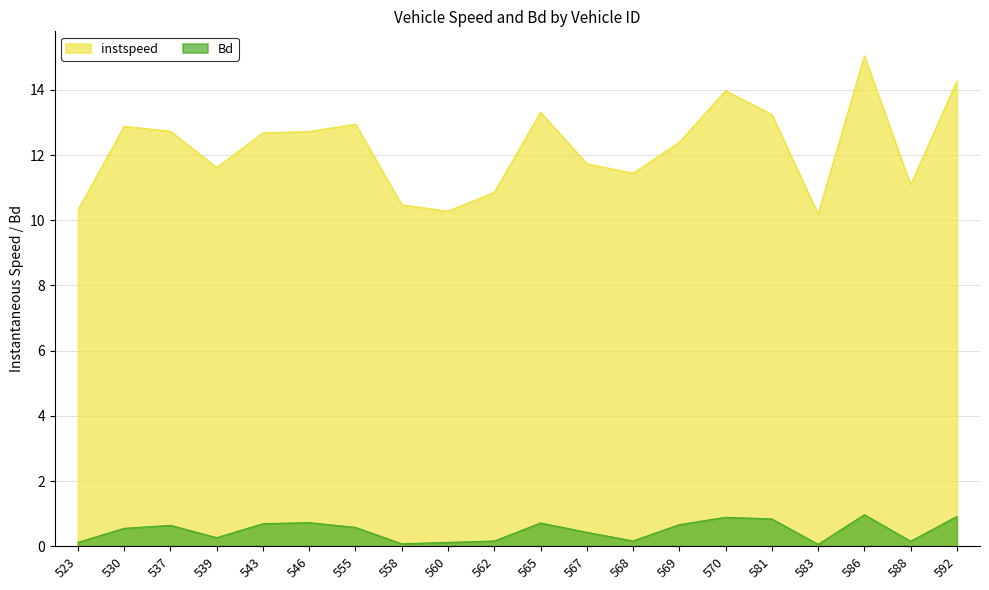

Reading left to right, transcribe all the data shown in this chart.

instspeed: 523=10.3	530=12.9	537=12.7	539=11.6	543=12.7	546=12.7	555=12.9	558=10.5	560=10.3	562=10.9	565=13.3	567=11.7	568=11.4	569=12.4	570=14.0	581=13.2	583=10.2	586=15.0	588=11.1	592=14.3
Bd: 523=0.1	530=0.5	537=0.6	539=0.3	543=0.7	546=0.7	555=0.6	558=0.1	560=0.1	562=0.2	565=0.7	567=0.4	568=0.2	569=0.7	570=0.9	581=0.8	583=0.1	586=1.0	588=0.2	592=0.9